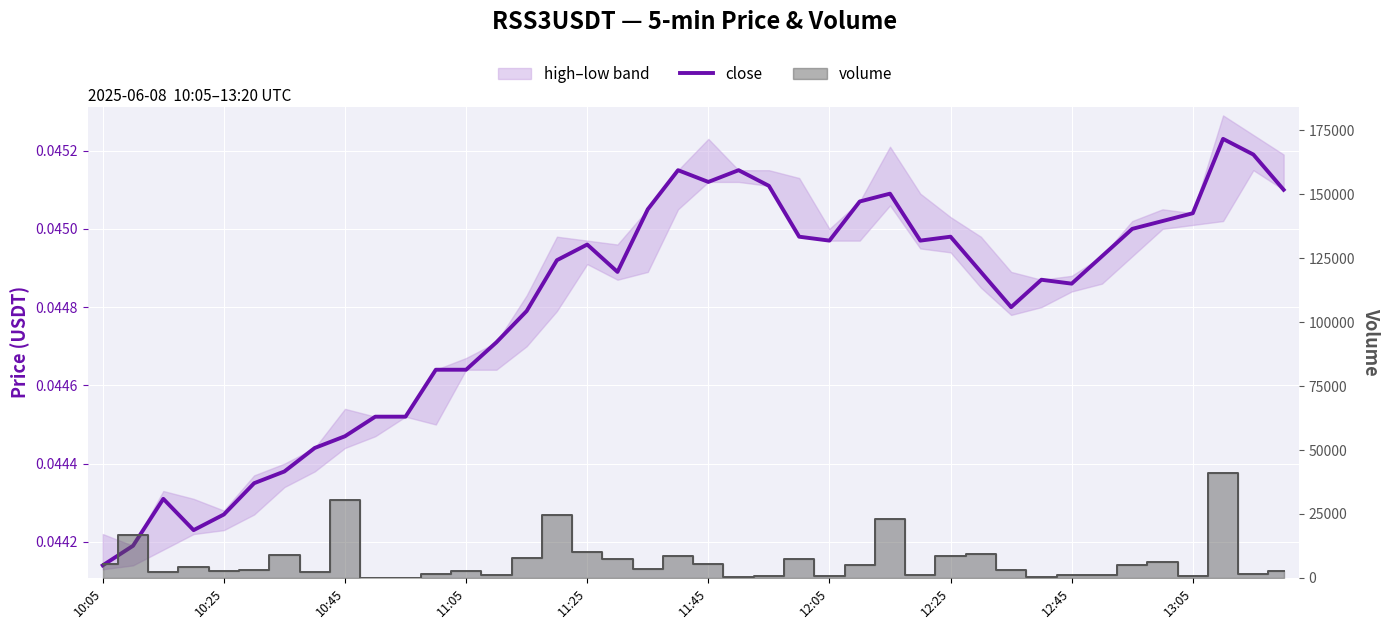

How many lines are shown in the chart?

1